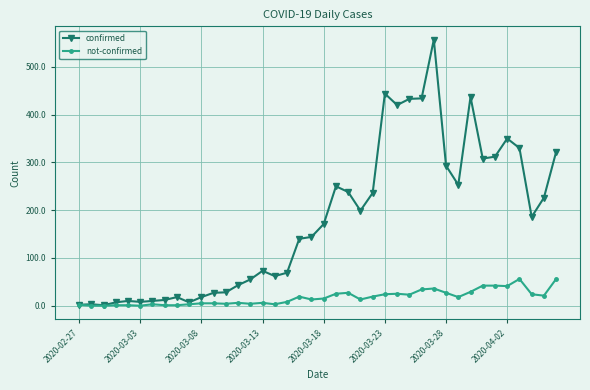

List the series in order of their peak value, lowest first.

not-confirmed, confirmed